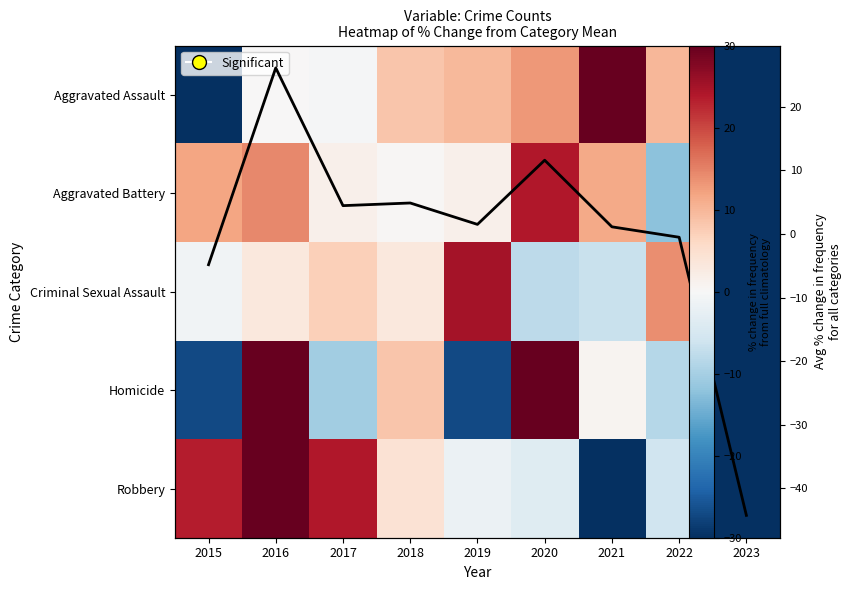

At which category does the chart reach its peak across all series?

2016